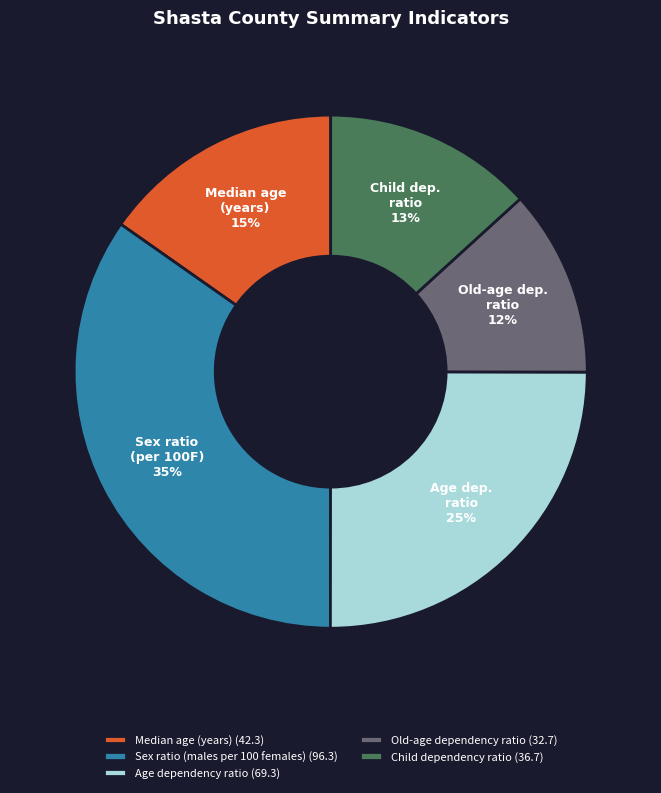

Is there a majority slice in this chart?

No